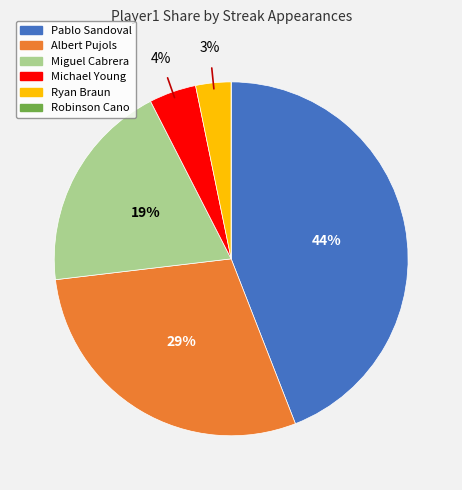

What is the ratio of the value at Pablo Sandoval to the value at Albert Pujols?

1.5